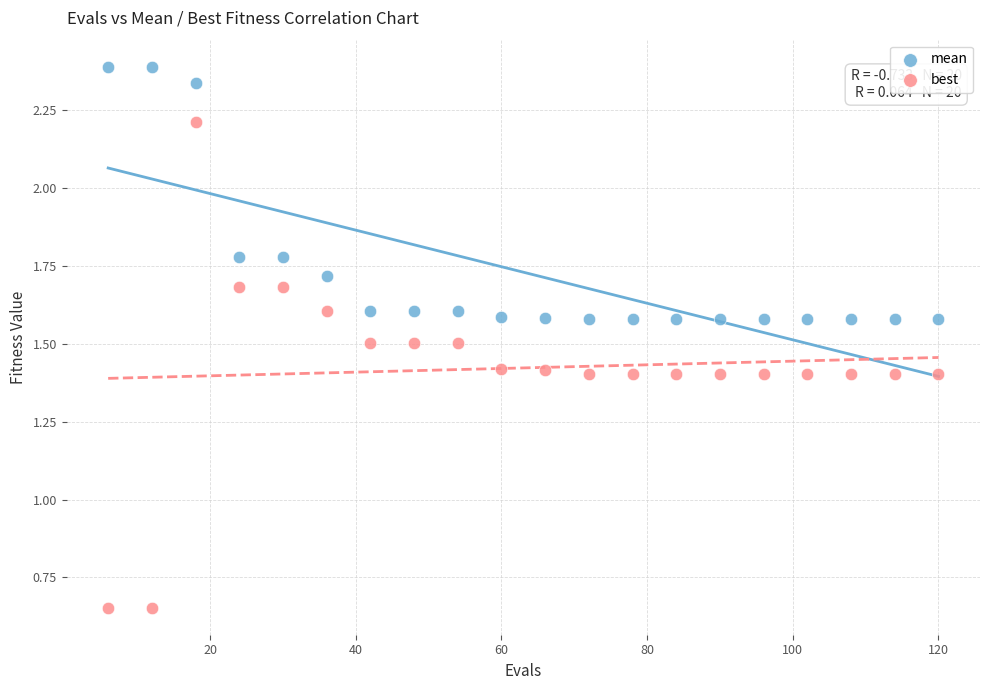

Which series reaches the maximum Y coordinate?

mean